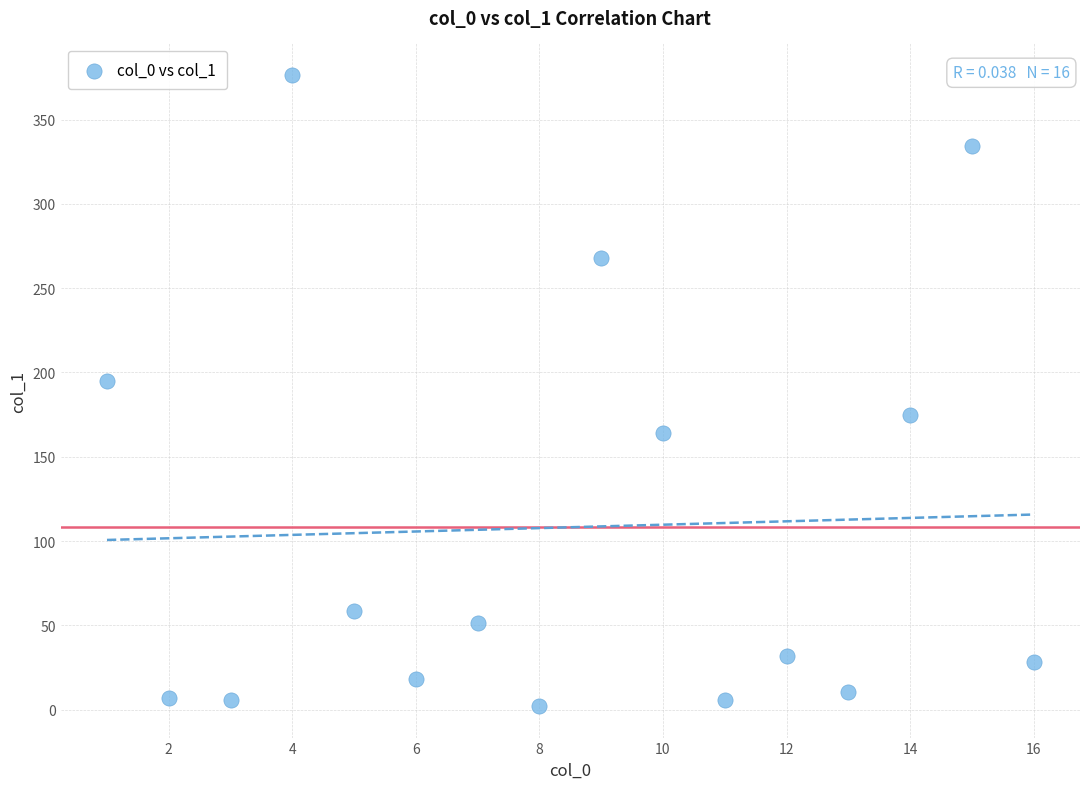

What Y value in the scatter plot is closest to 189?

194.8